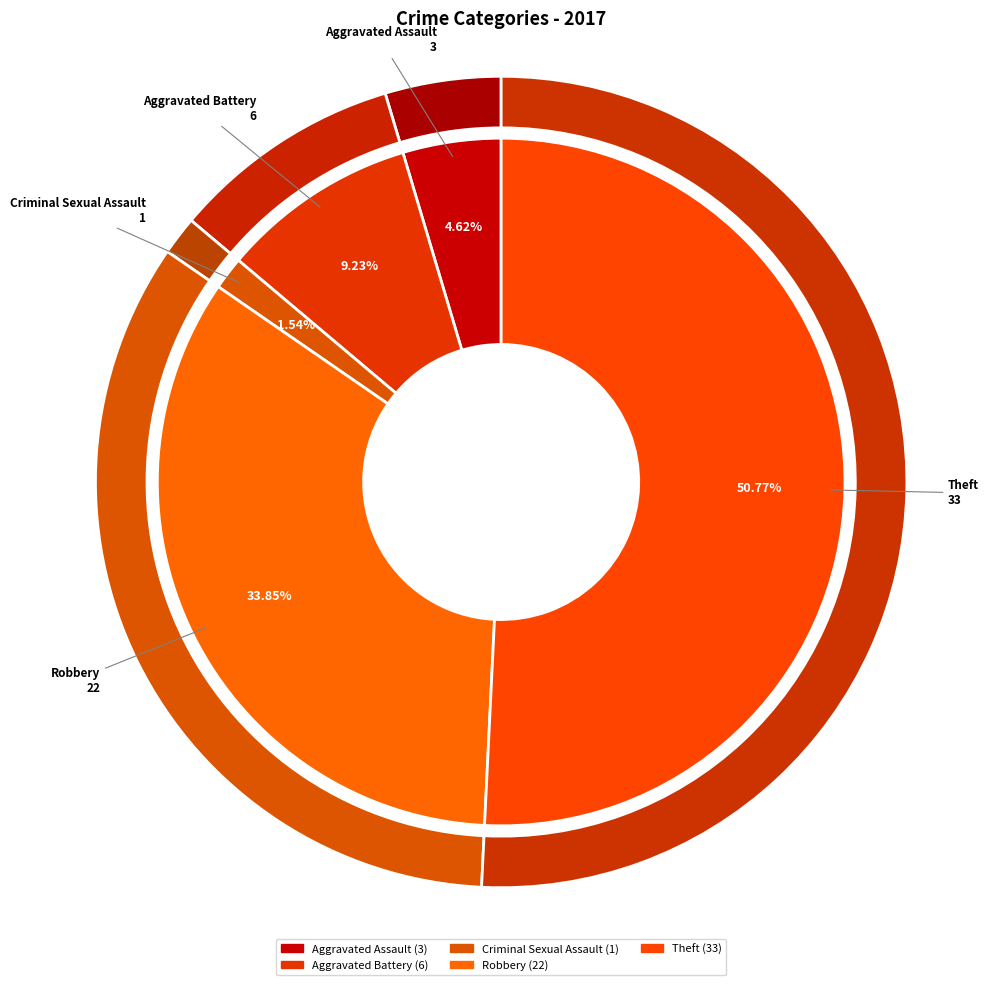

Which category accounts for the majority?

Theft